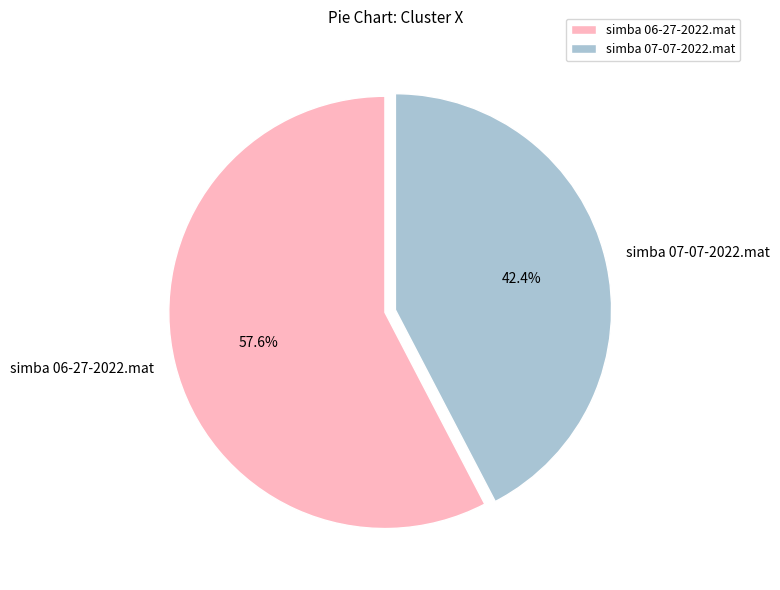

To the nearest percent, what percentage of the pie is simba 06-27-2022.mat?

58%